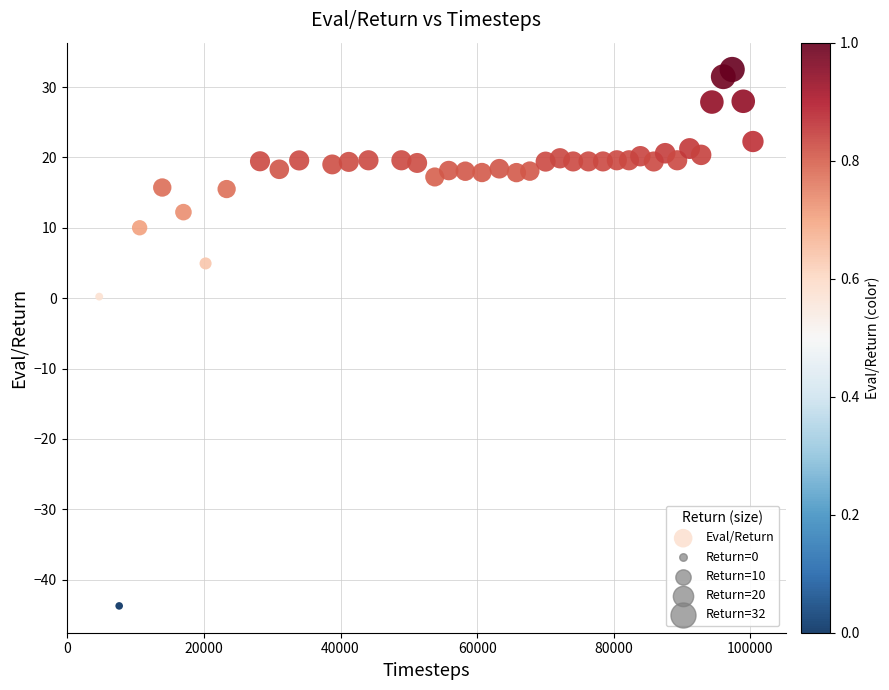

What is the range of X values (max minus min)?

95710.0